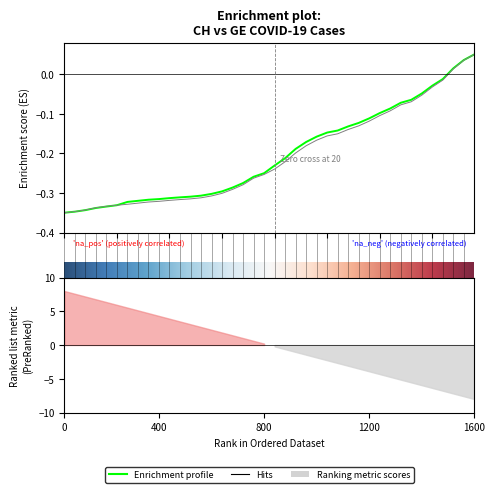

How many categories are shown in the chart?

40